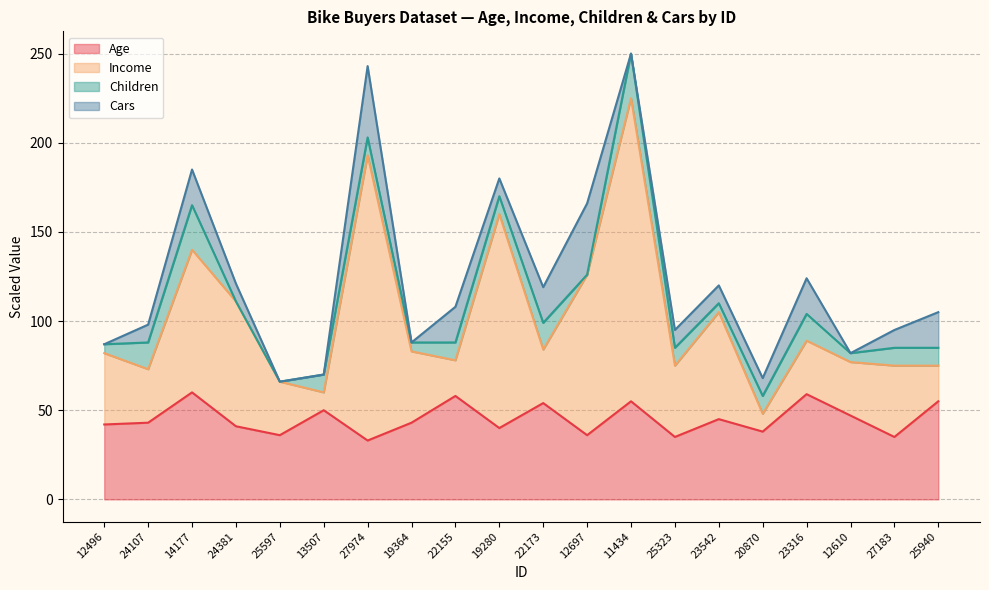

True or false: Income and Age cross at least once.

False